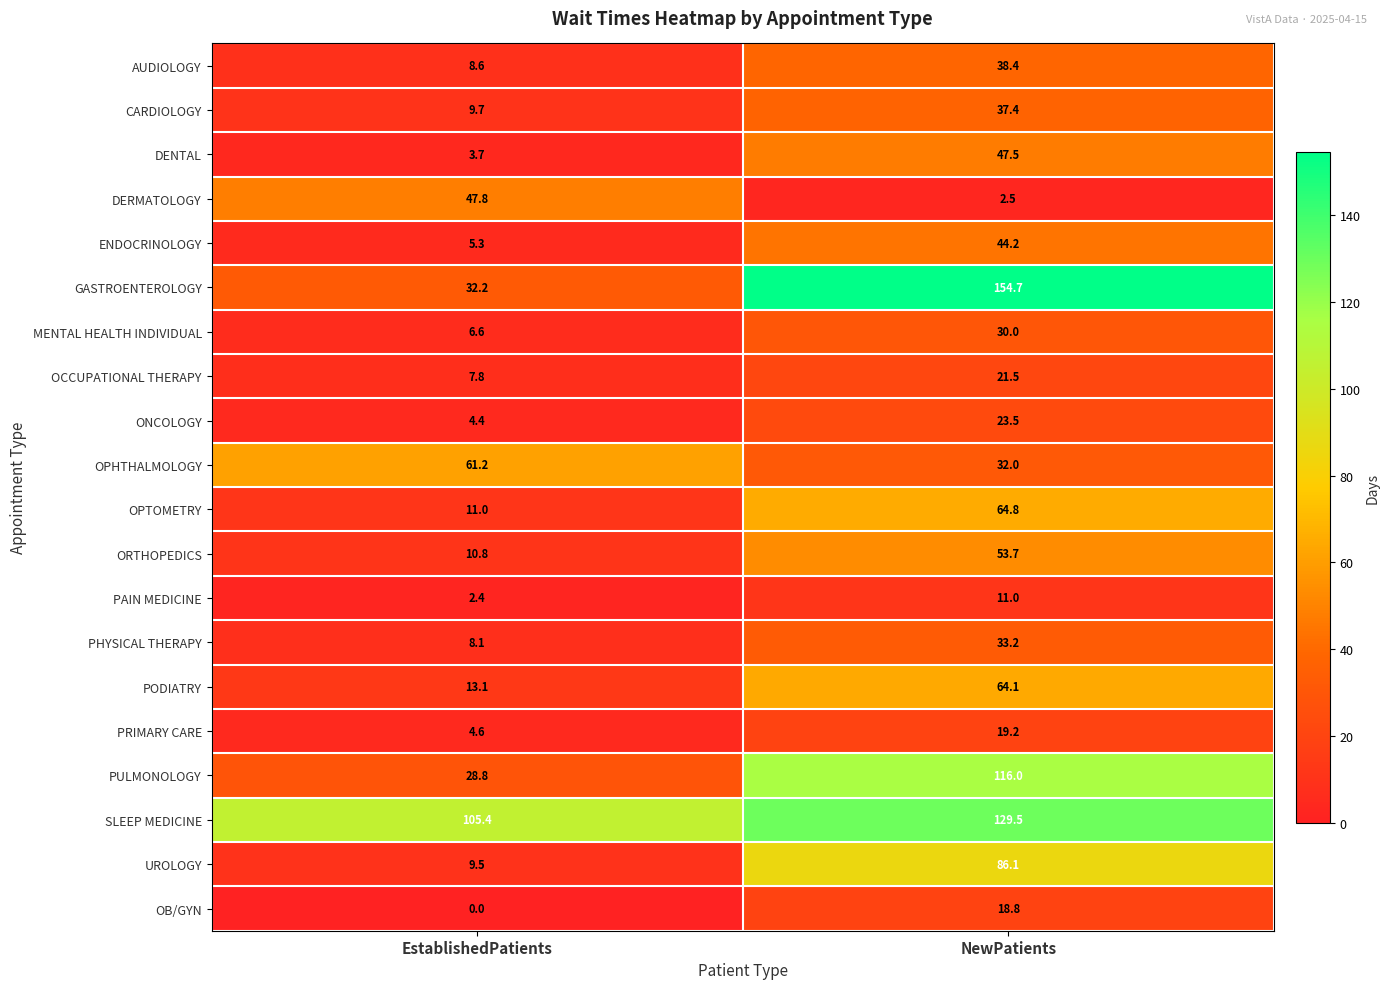

Which series has the largest total across all categories?

SLEEP MEDICINE